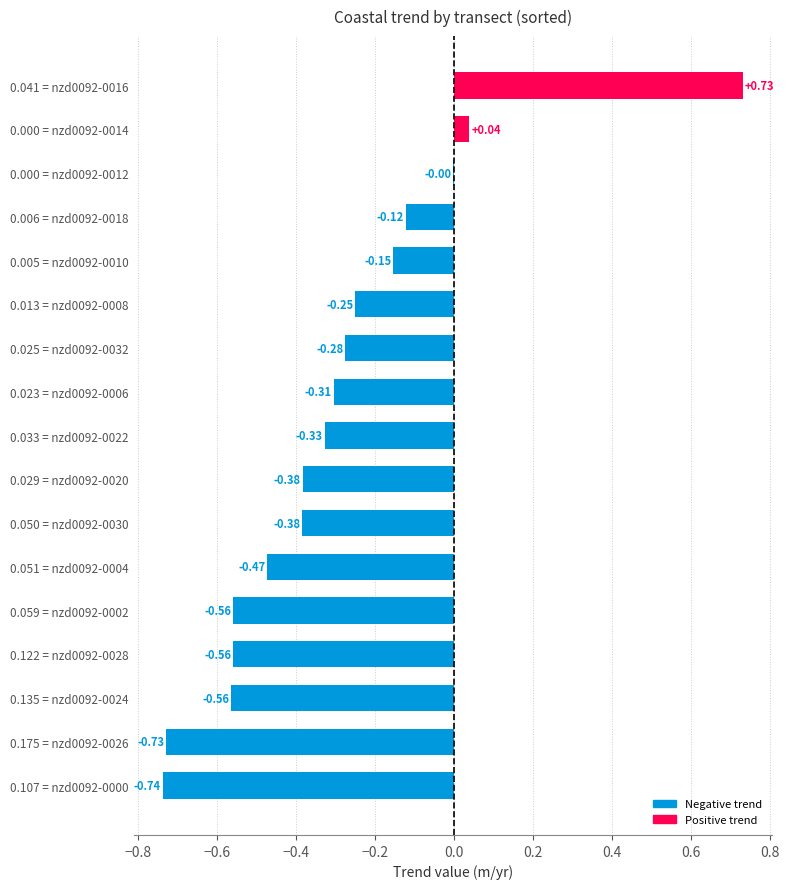

What is the sum of the values at 0.107 = nzd0092-0000 and 0.005 = nzd0092-0010?

-0.9